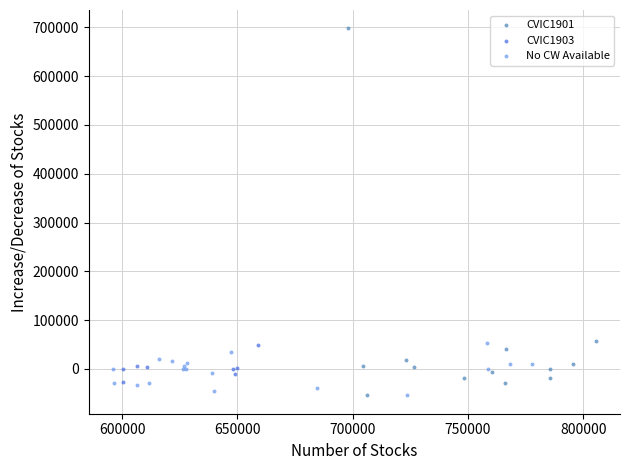

Which series reaches the maximum Y coordinate?

CVIC1901